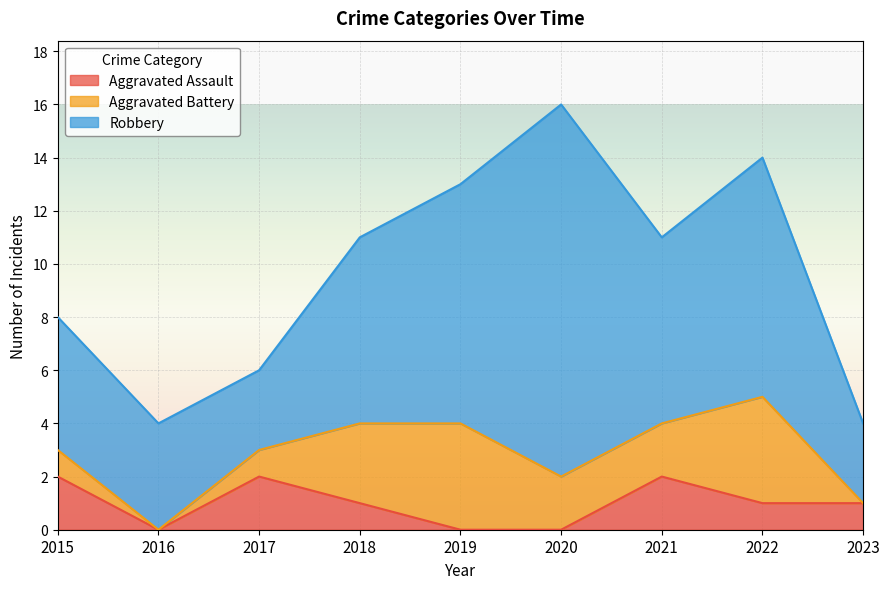

What is the difference between the highest and lowest values at 2019?

9